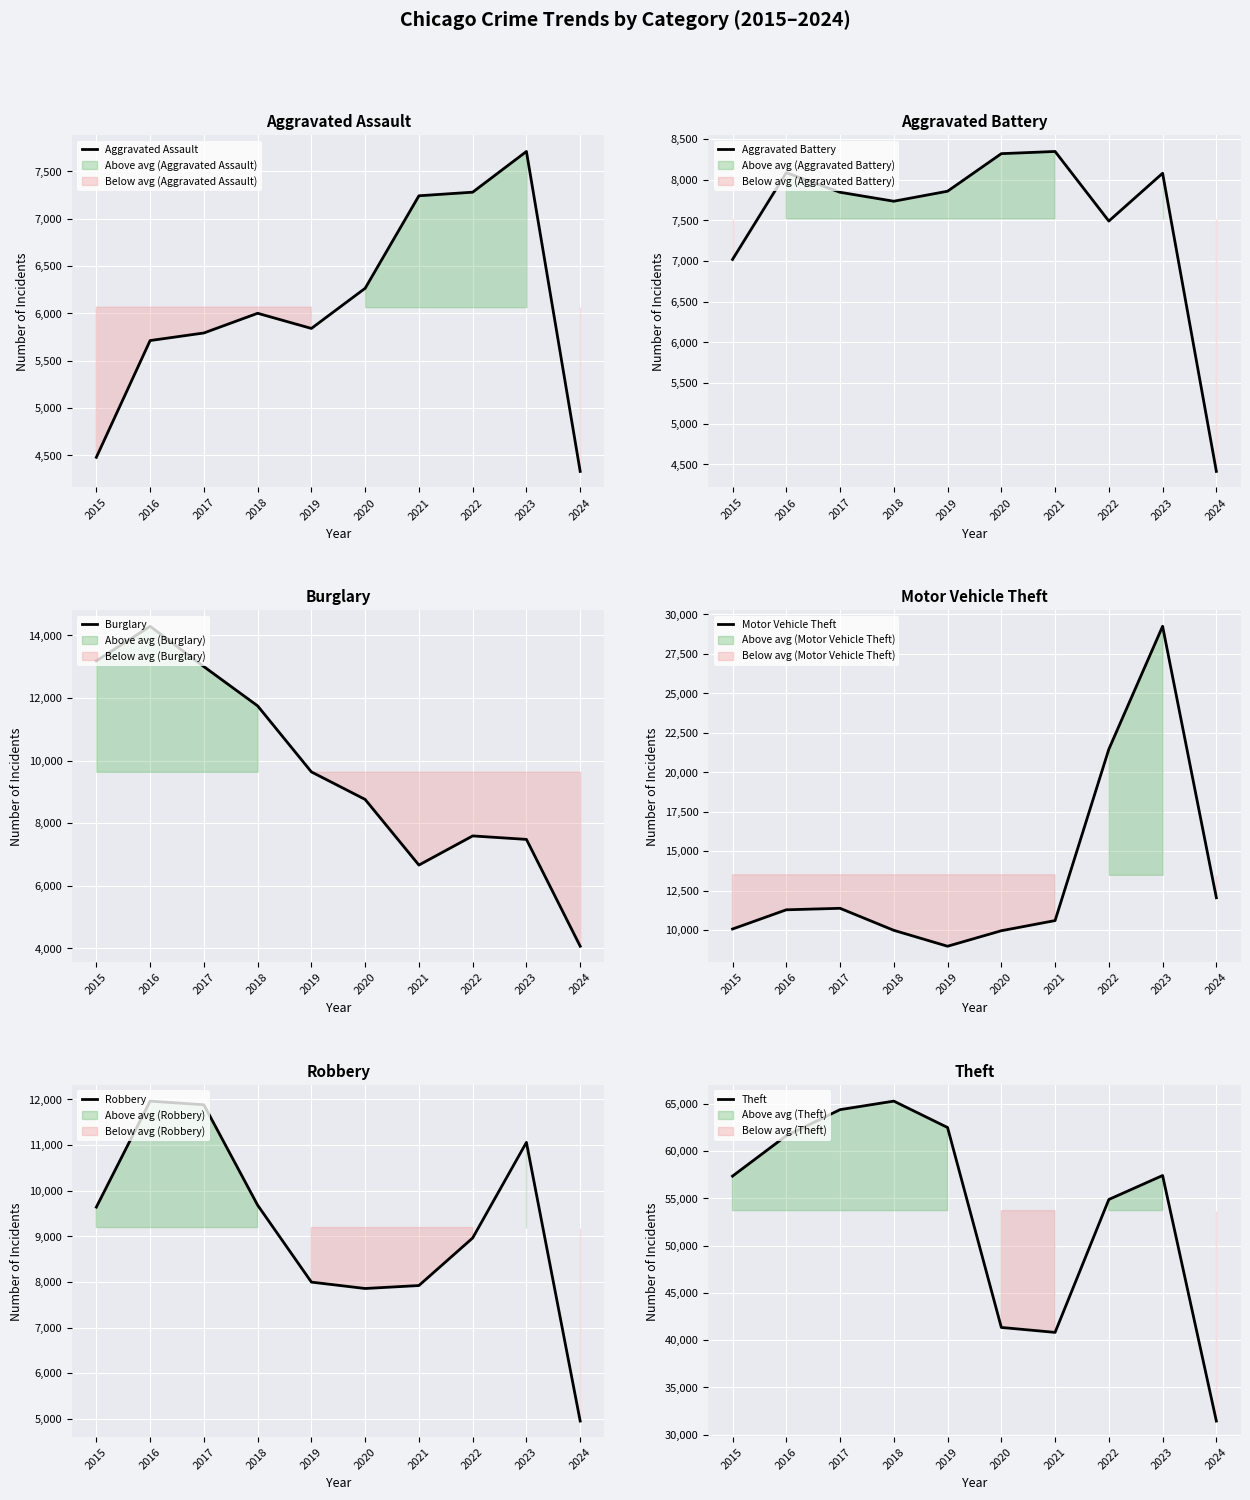

What is the total value across all series at 2022?

107666